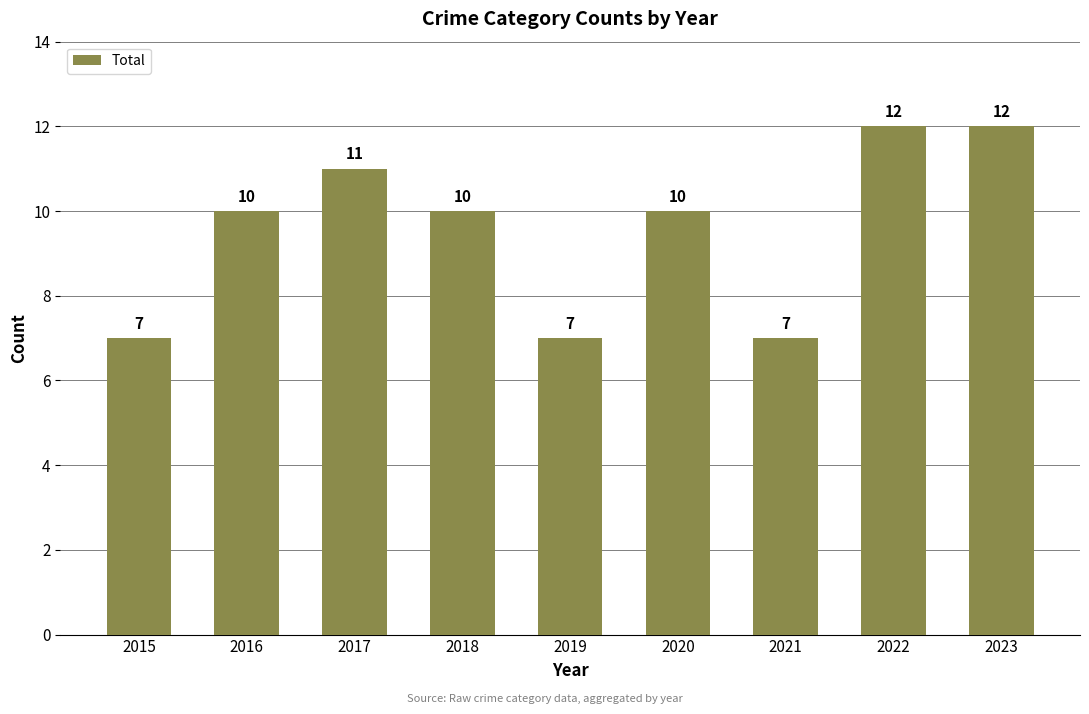

Reading left to right, what are all the values shown in this chart?

7	10	11	10	7	10	7	12	12